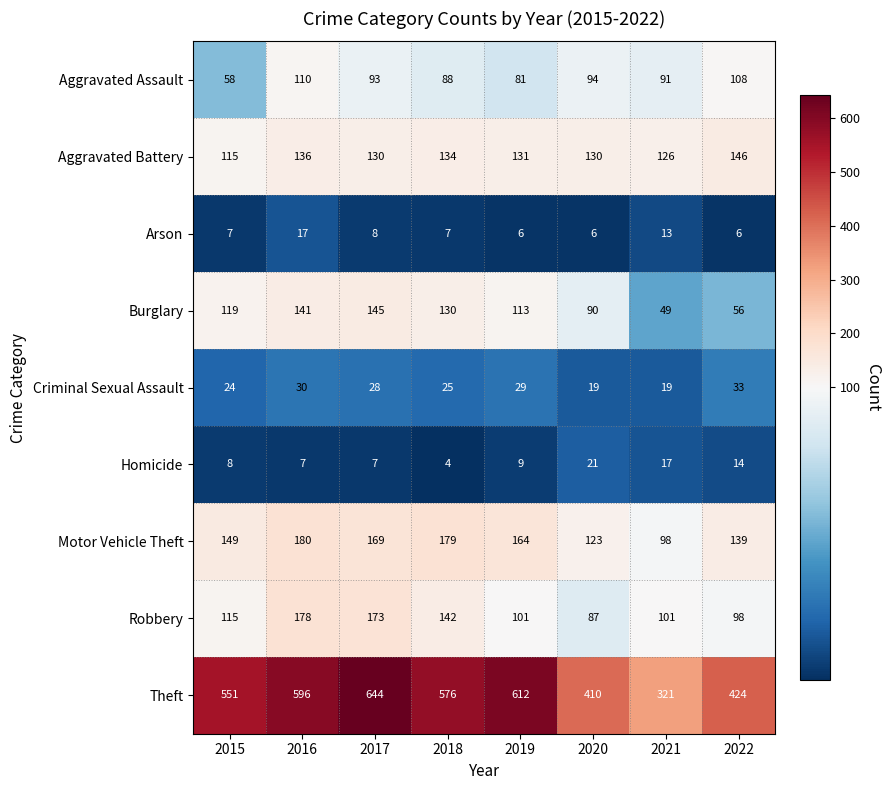

The value of Motor Vehicle Theft at 2015 is 53. True or false?

False